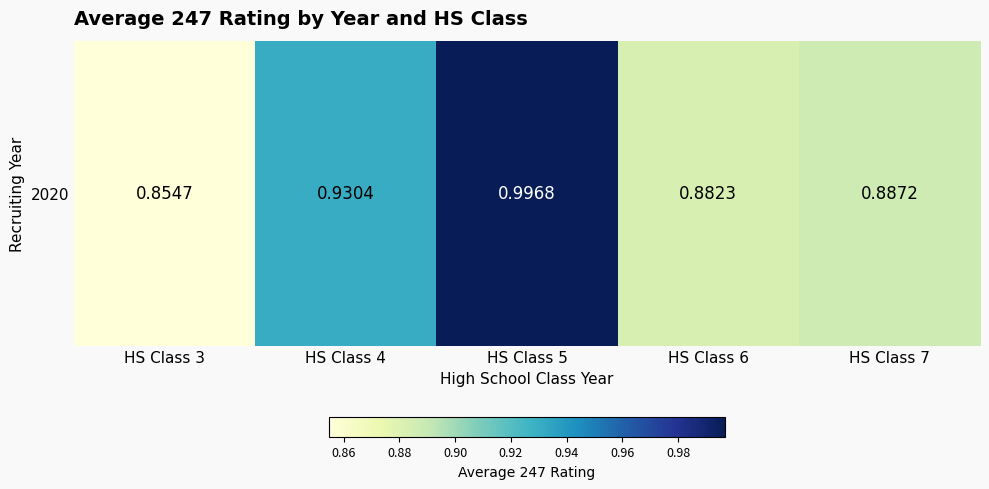

Reading right to left, transcribe all the data shown in this chart.

HS Class 7=0.9	HS Class 6=0.9	HS Class 5=1.0	HS Class 4=0.9	HS Class 3=0.9